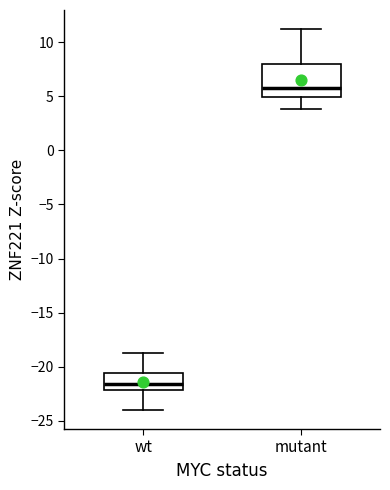

Comparing the boxes themselves (not the whiskers), which one is the tallest?

mutant